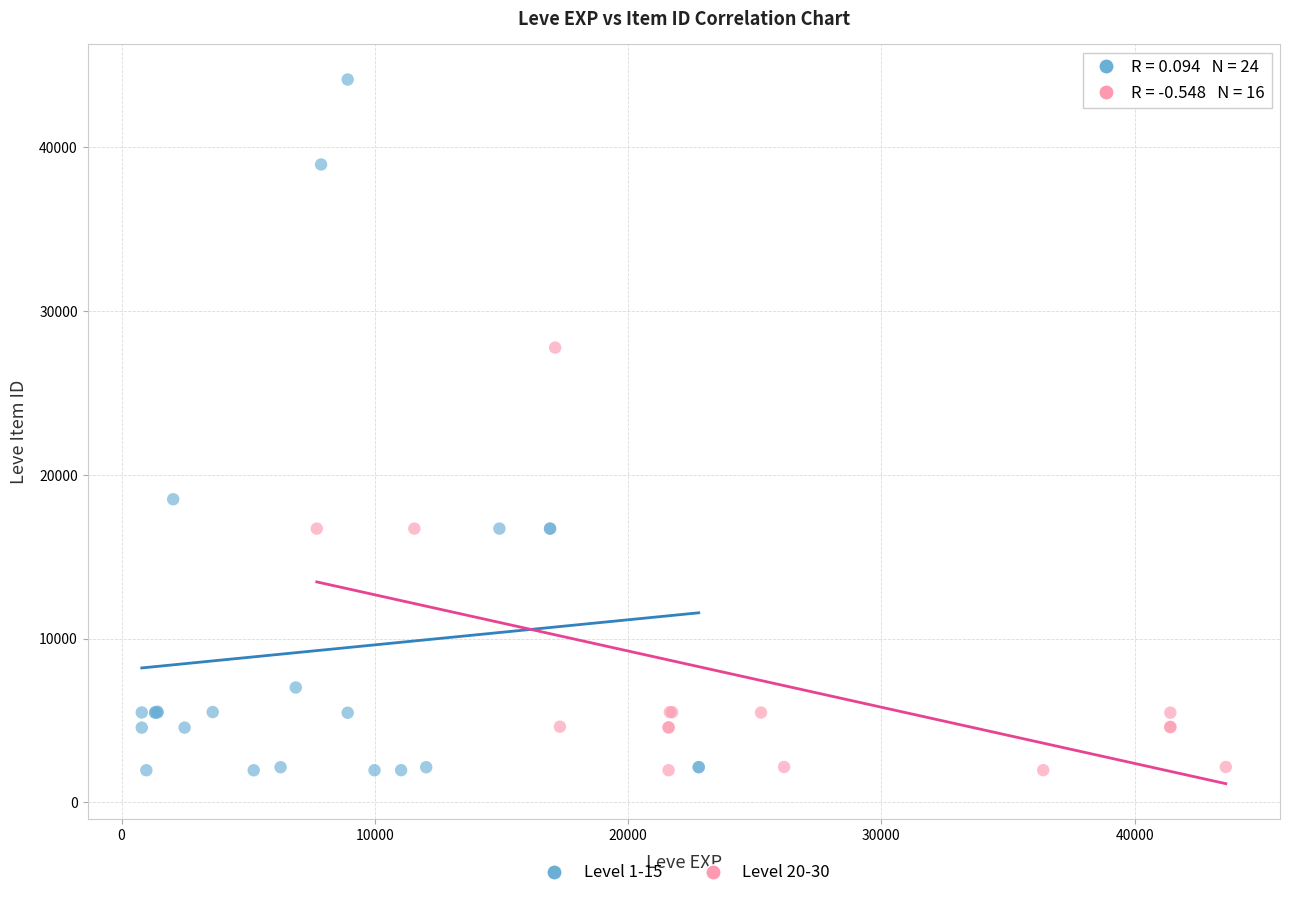

What are all the series names shown in the legend?

Level 1-15, Level 20-30